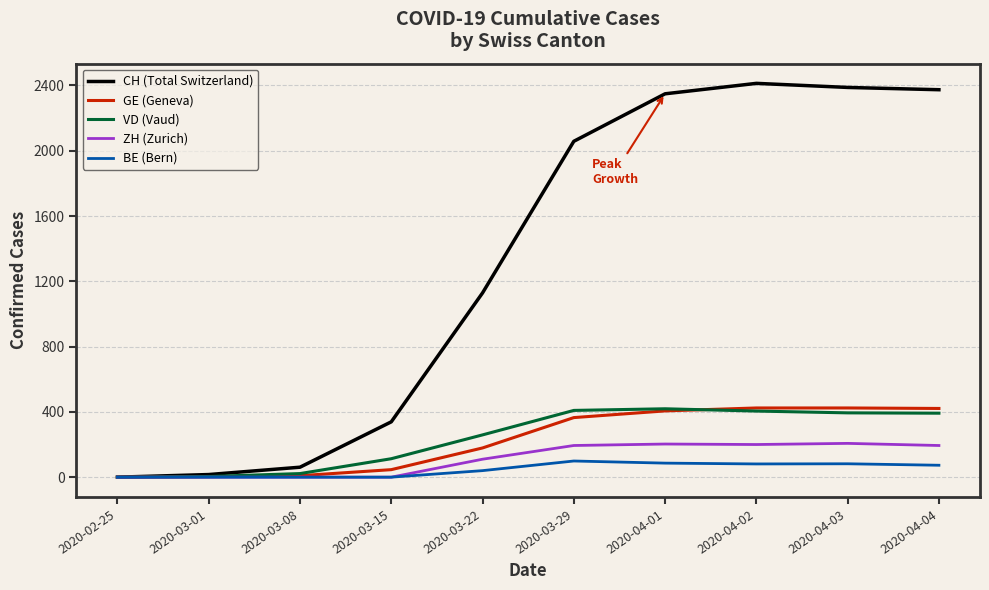

What is the approximate value of CH (Total Switzerland) at 2020-04-04?

2374